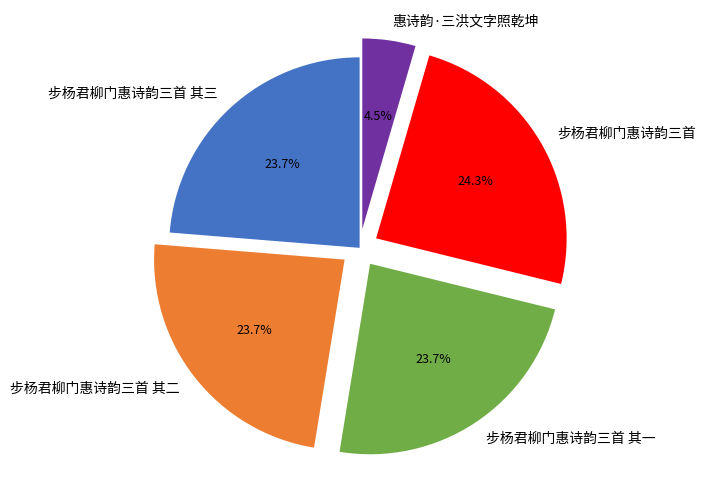

Is there a majority slice in this chart?

No